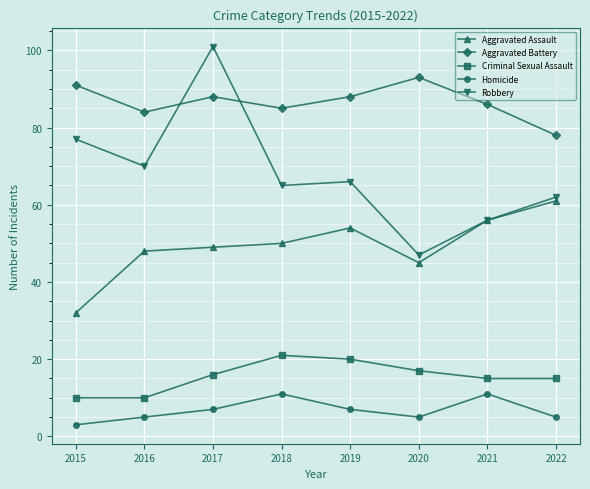

Which series has the largest total across all categories?

Aggravated Battery